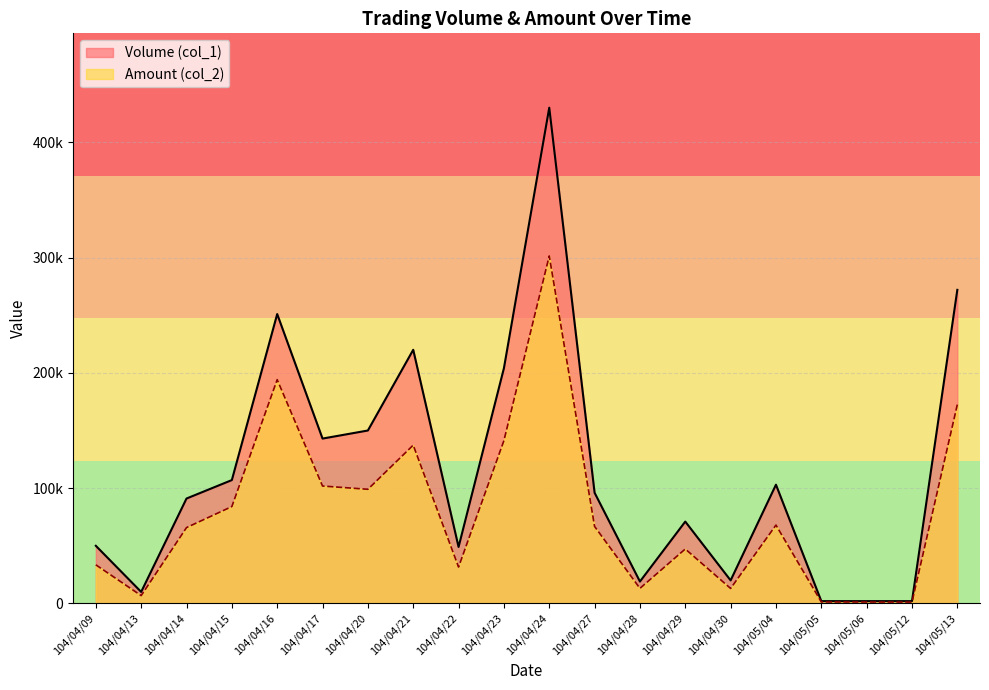

Rank the series at 104/04/28 from lowest to highest value.

Amount (col_2), Volume (col_1)